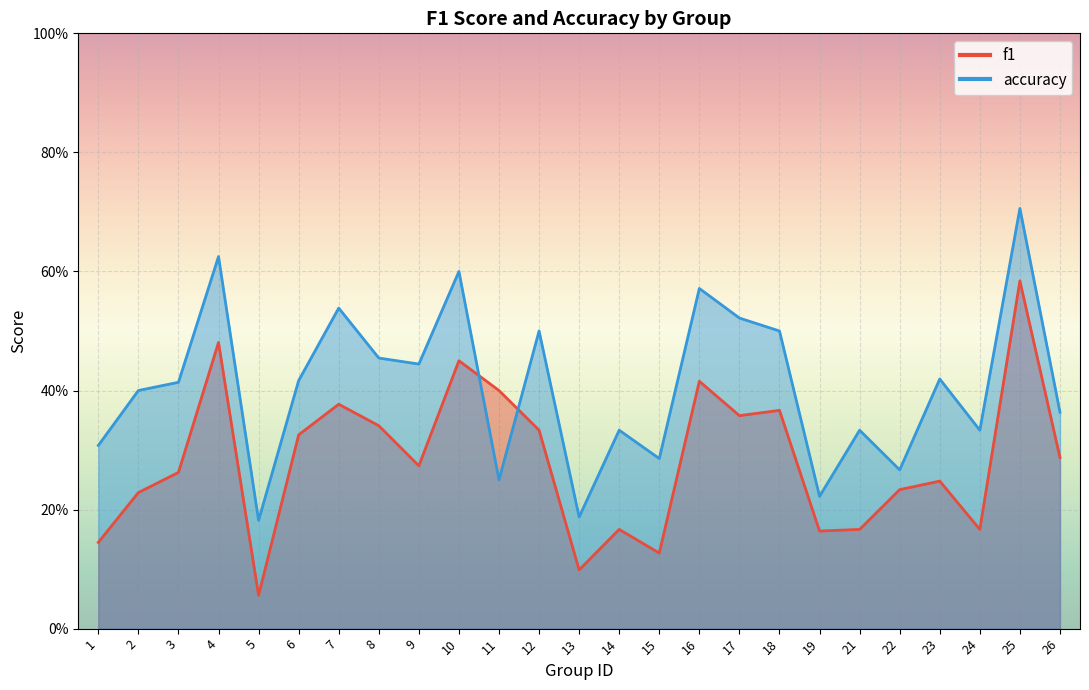

Which series changed the most between 7 and 9?

f1